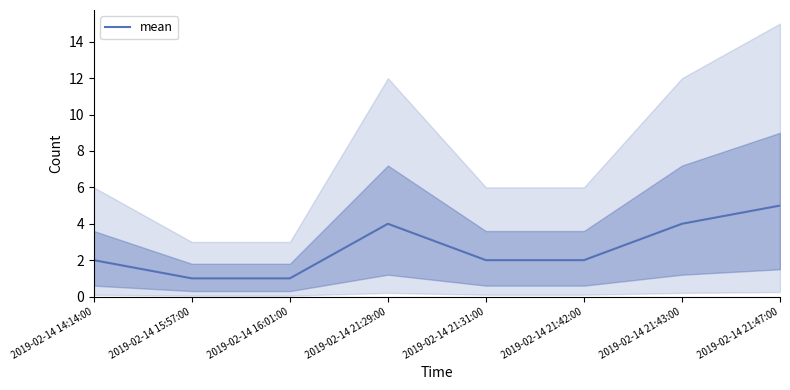

What is the ratio of the value at 2019-02-14 16:01:00 to the value at 2019-02-14 21:47:00?

0.2